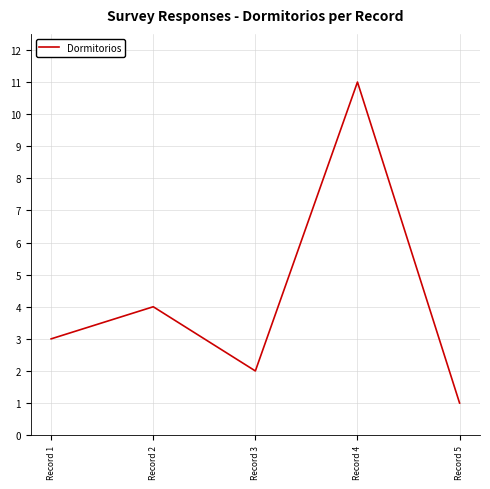

Rank the categories by value from lowest to highest.

Record 5, Record 3, Record 1, Record 2, Record 4